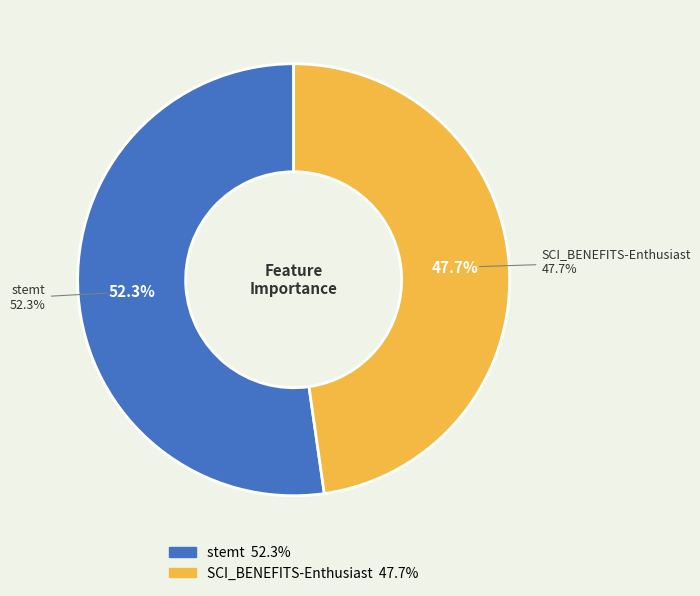

True or false: SCI_BENEFITS-Enthusiast accounts for 48% of the total.

True